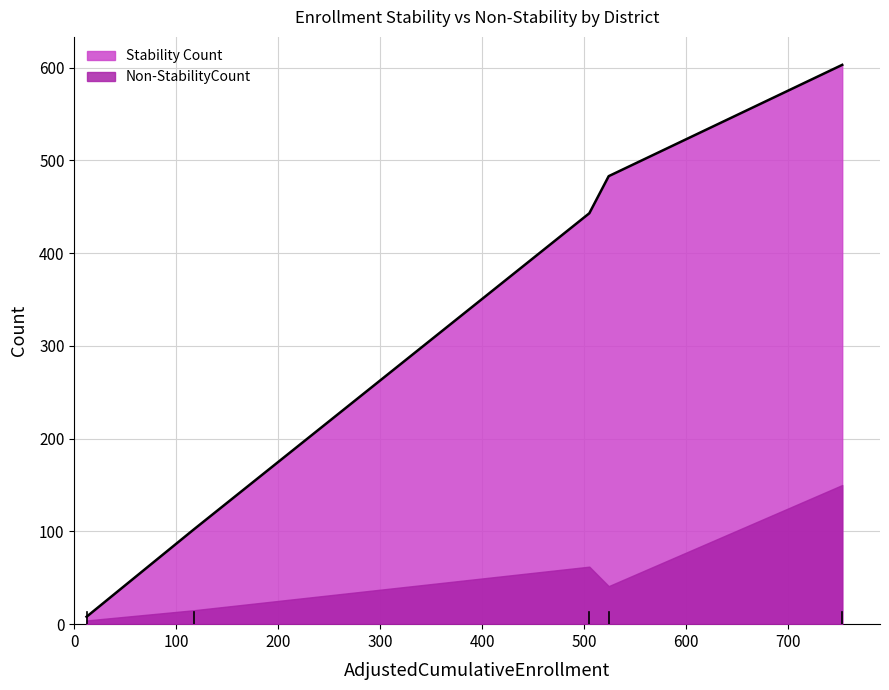

True or false: Stability Count has more than 0 points higher than both neighbors.

True